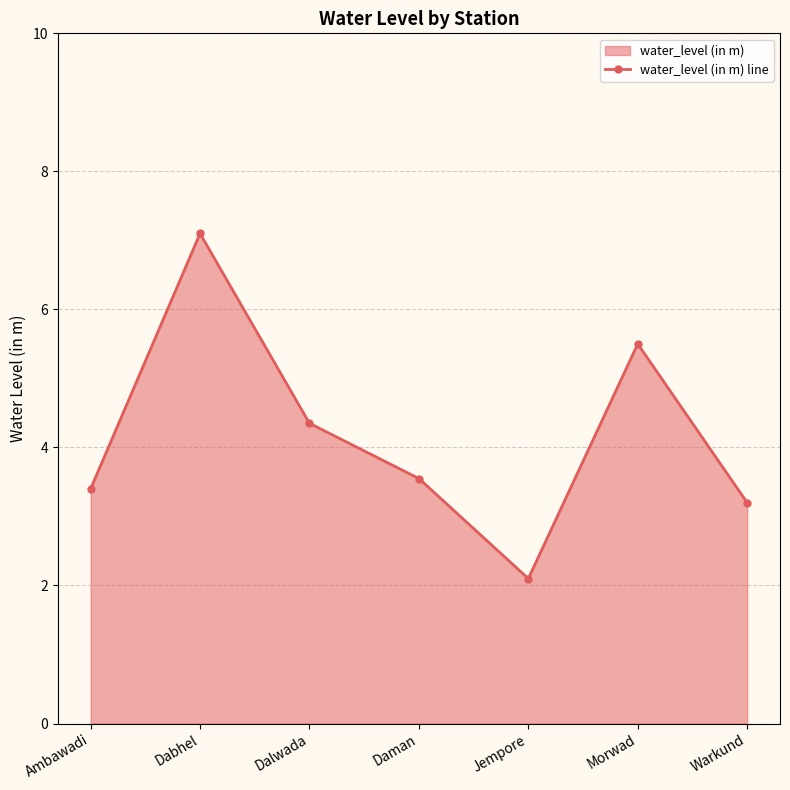

How many interior local valleys (lower than both neighbors) does the data have?

1